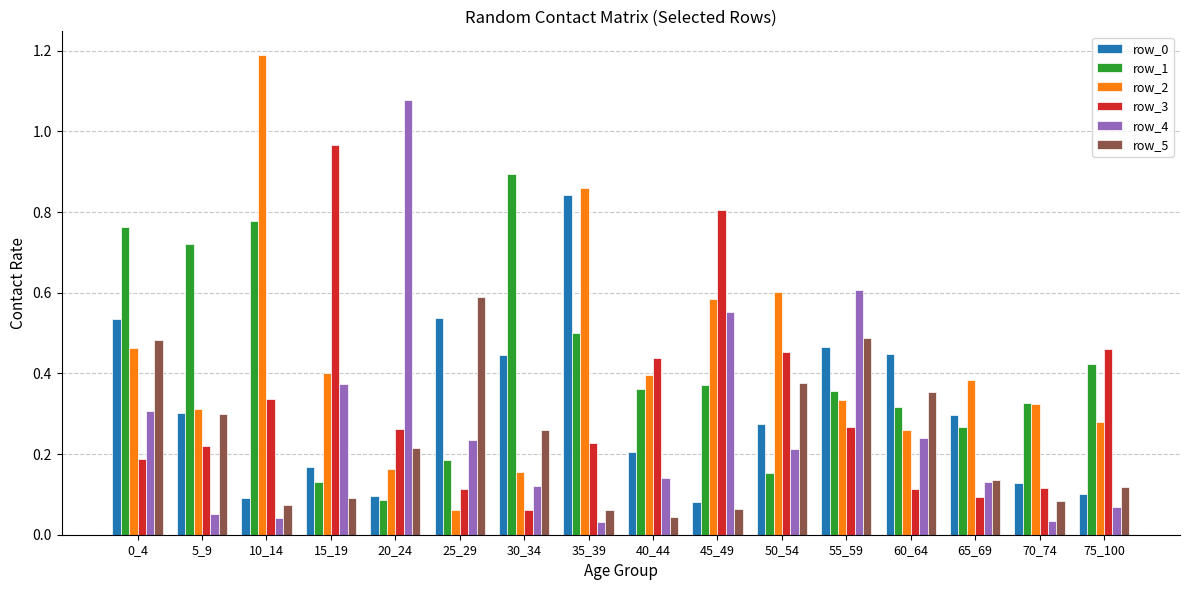

How many bars are there in each group?

6